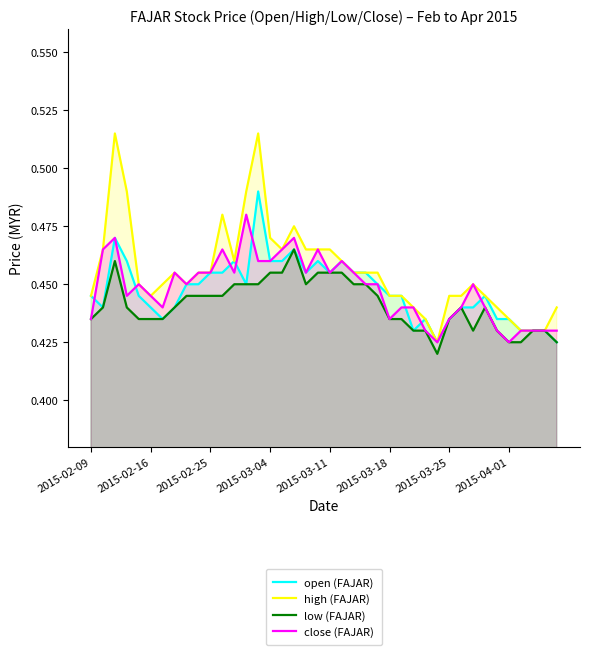

Is it true that close (FAJAR) equals 0.1 at 2015-04-01?

False